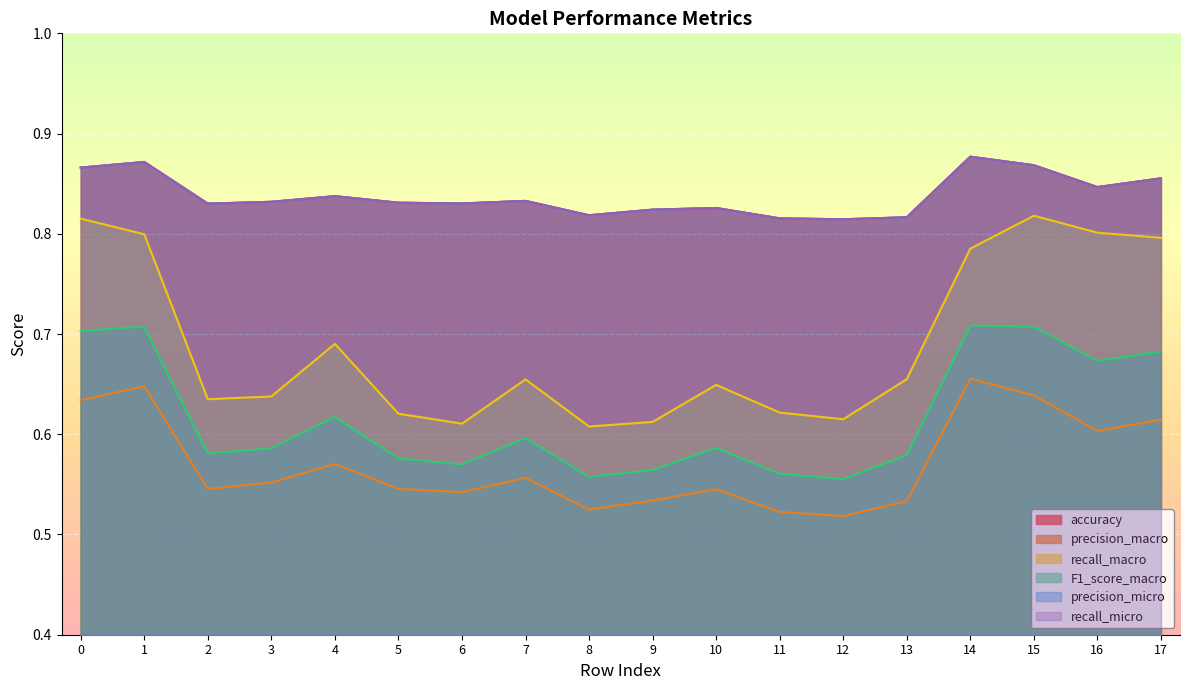

What is the lowest value of the recall_micro series?

0.8